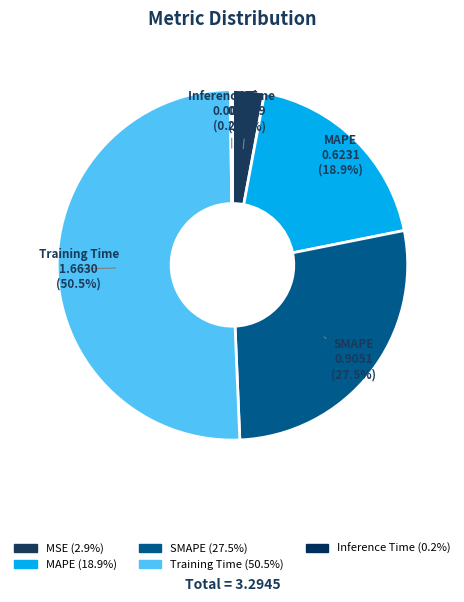

Is it true that SMAPE is 15% of the pie?

False